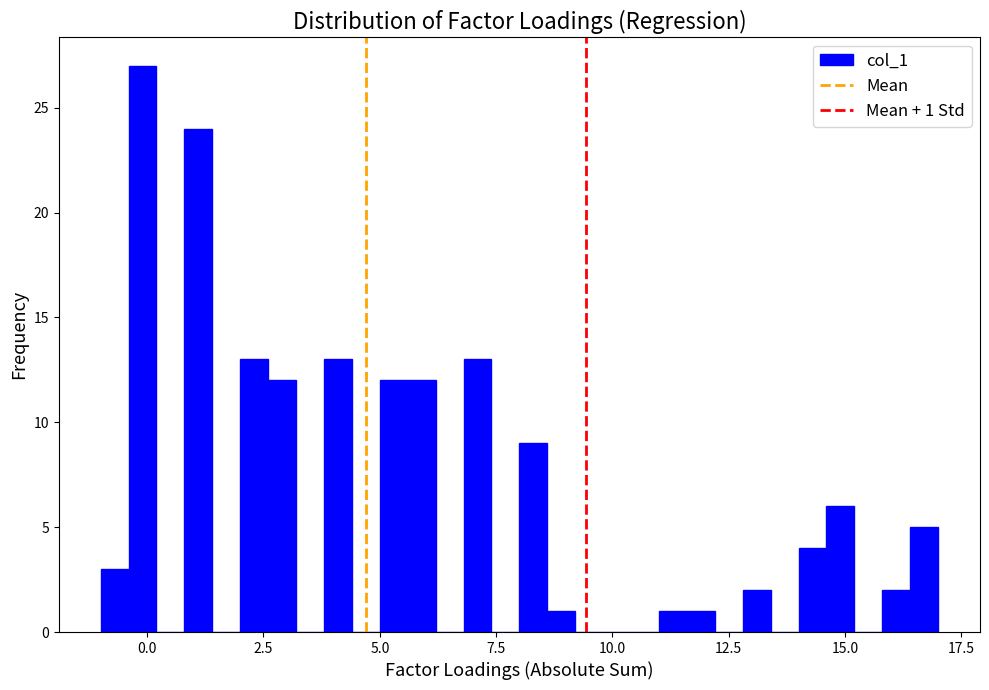

Around what value on the x-axis is the tallest bar? Give the approximate position of its centre, as read against the axis.

0.0